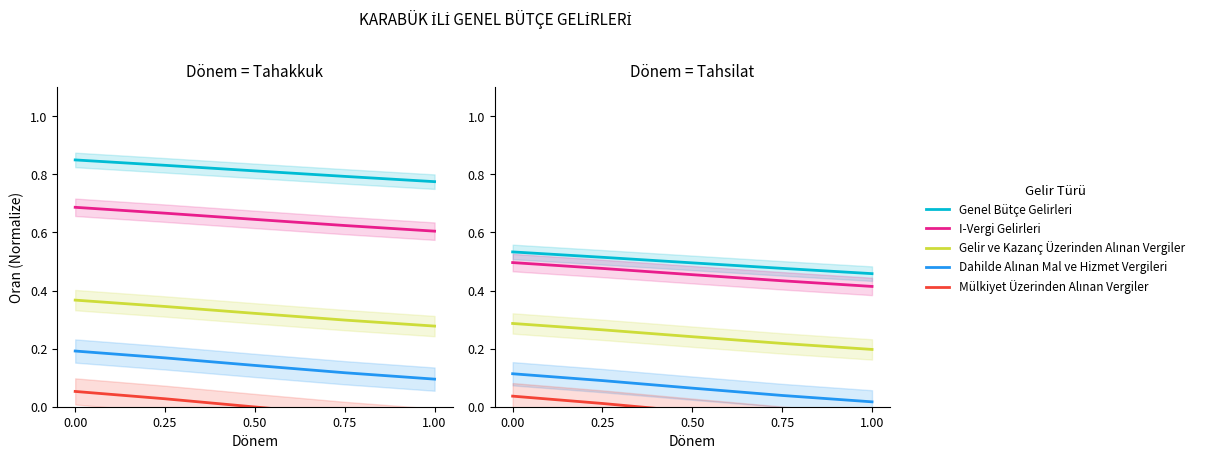

How many data points does each series have?

5